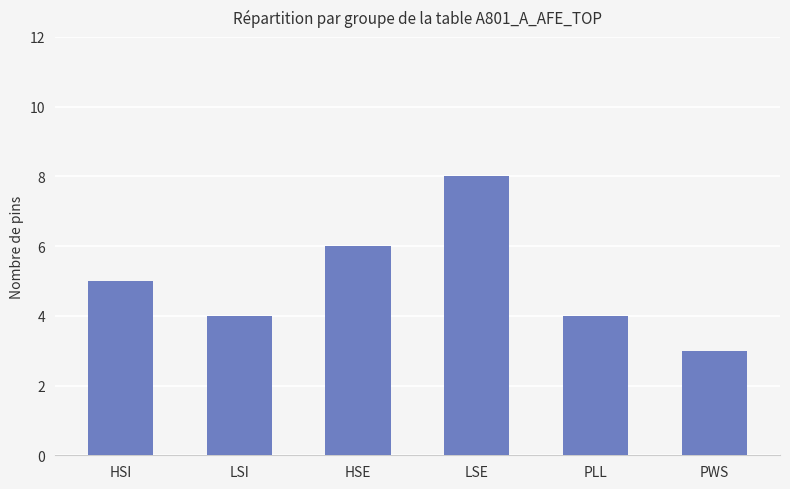

How many distinct data groups are displayed?

1